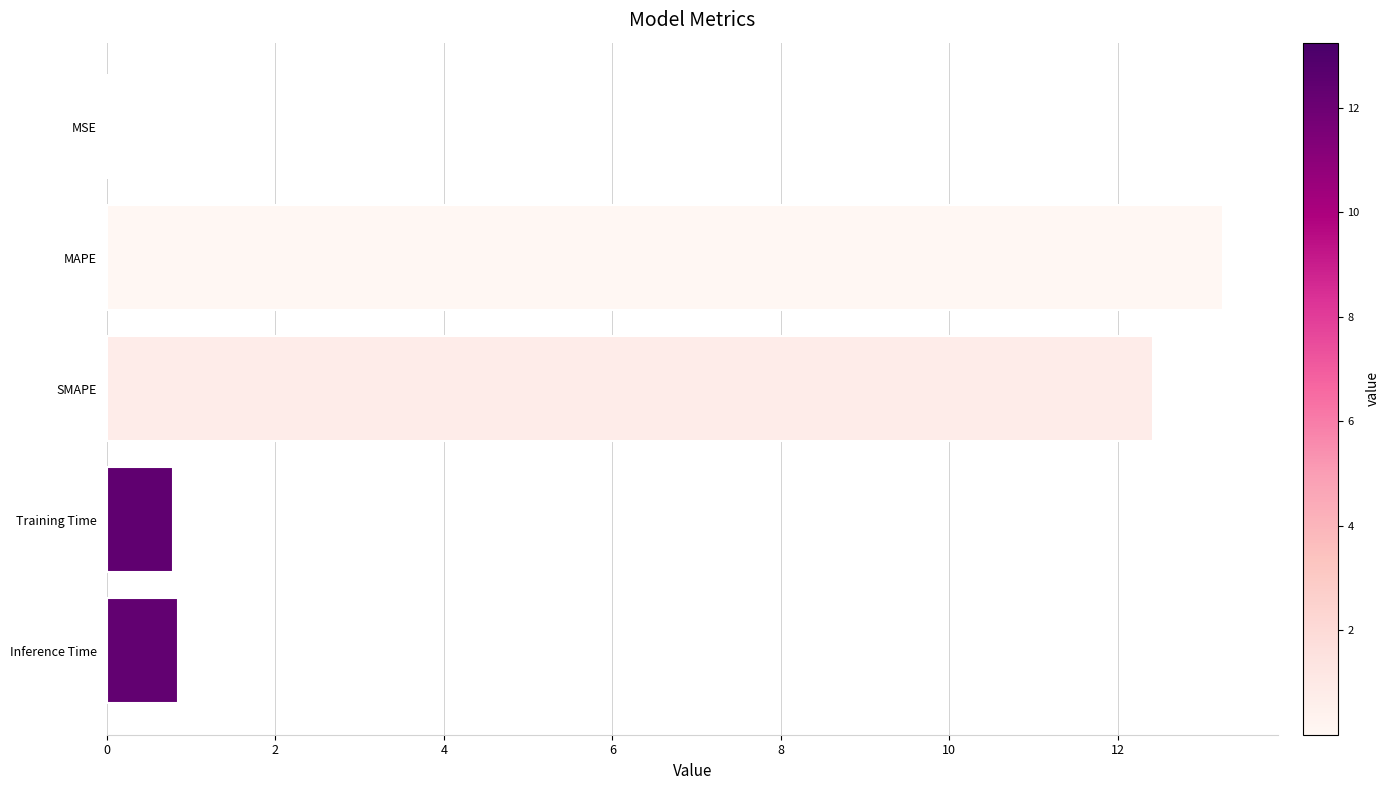

What is the greatest value displayed?

13.2